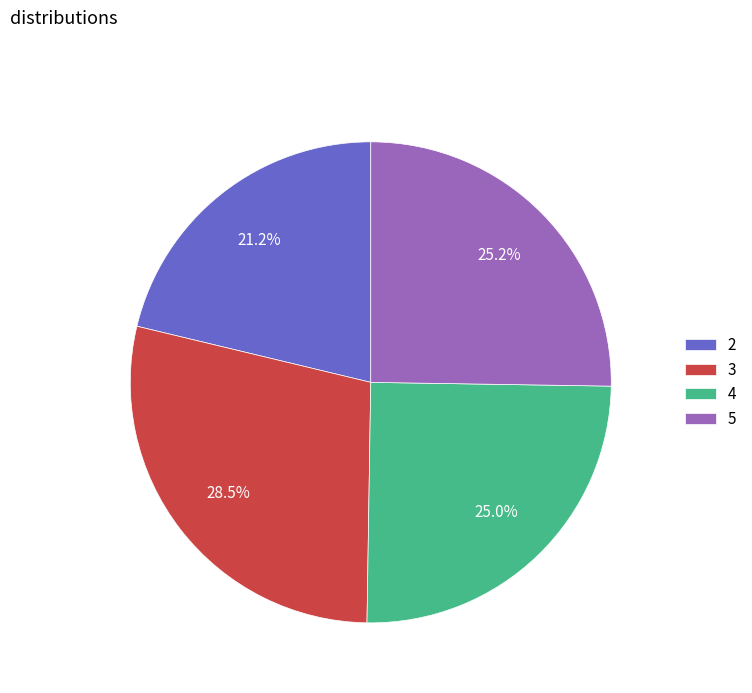

True or false: 2 accounts for 8% of the total.

False